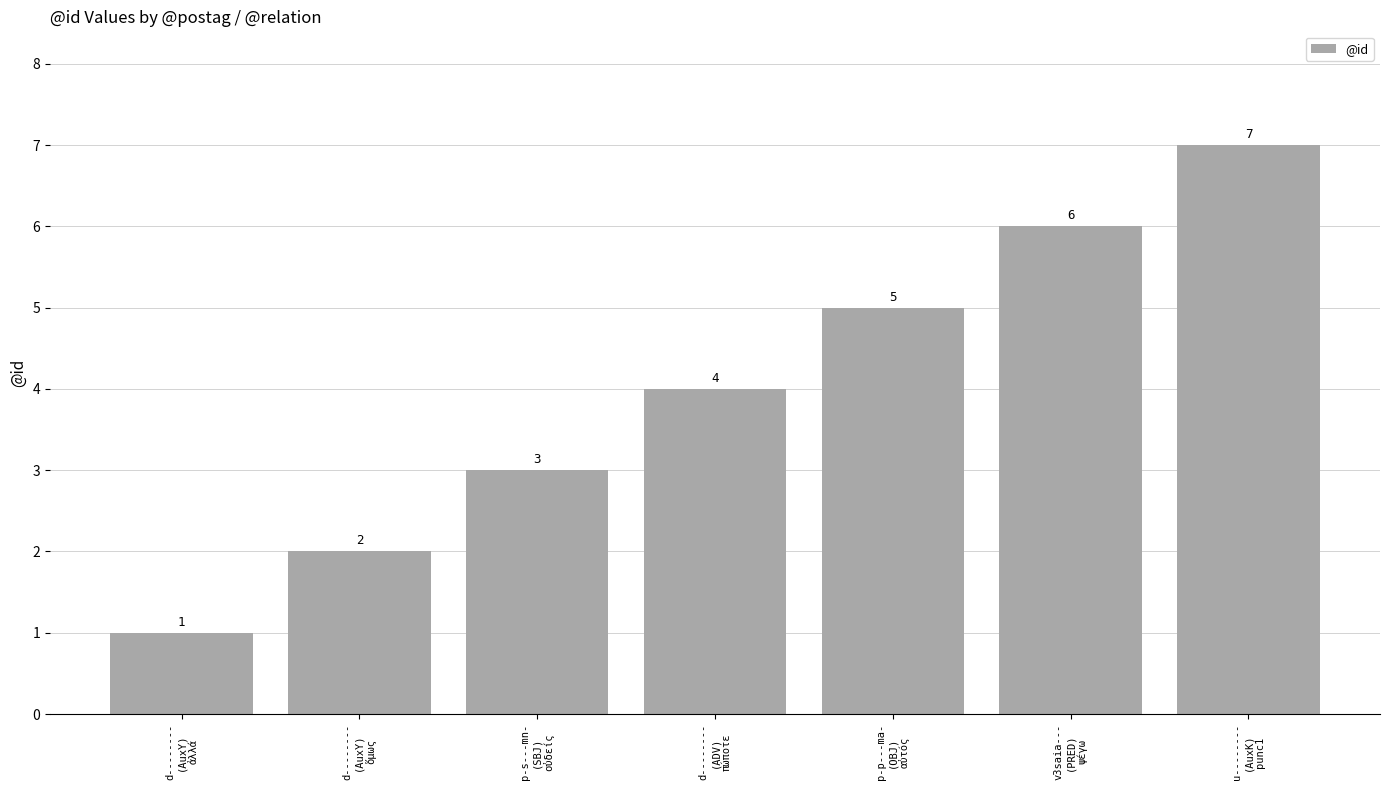

What is the maximum value shown in the chart?

7